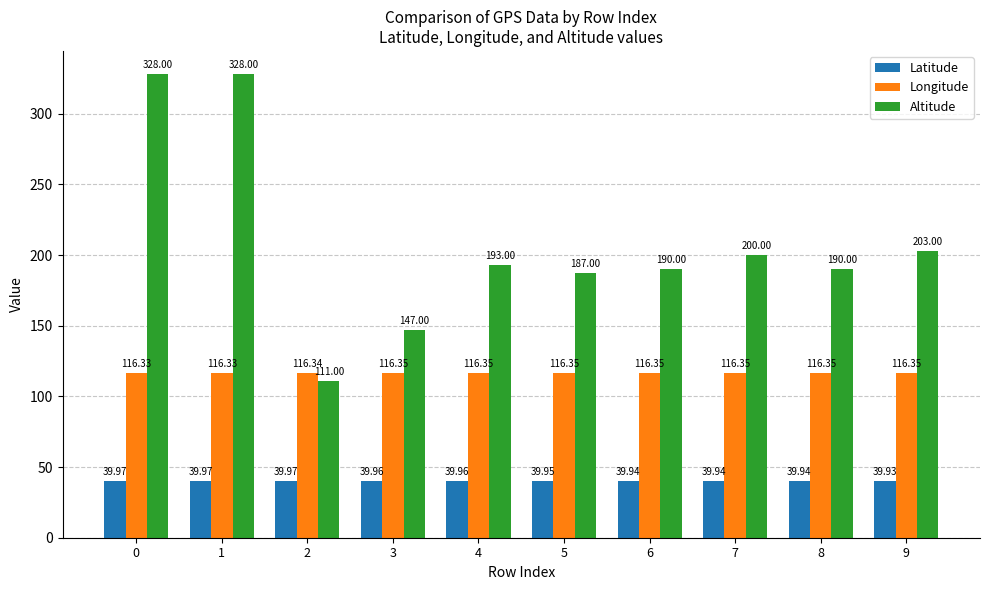

How many series are shown in this chart?

3